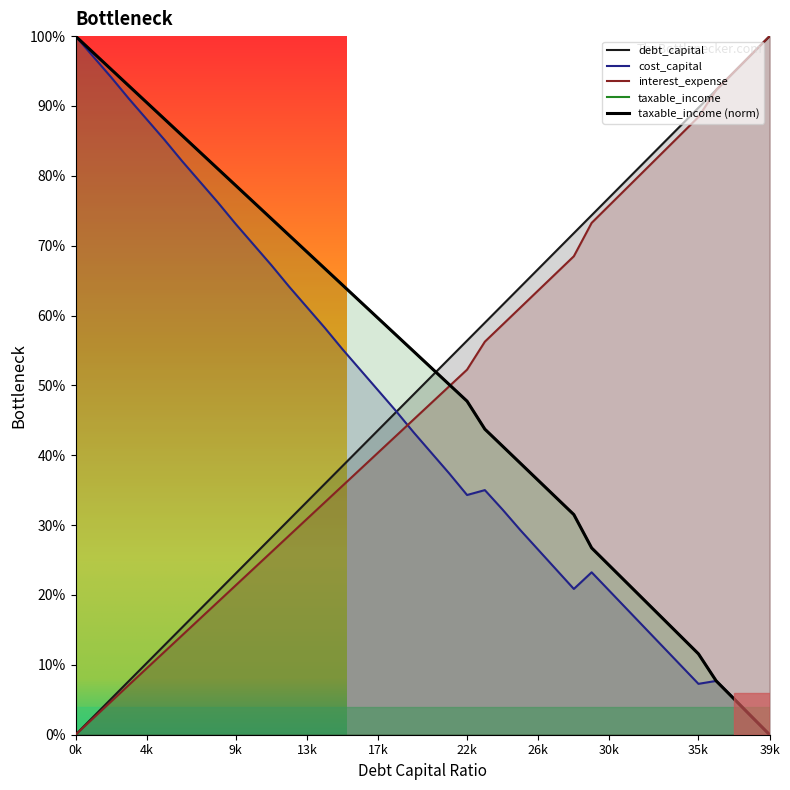

Which label corresponds to the largest value in the chart?

39k